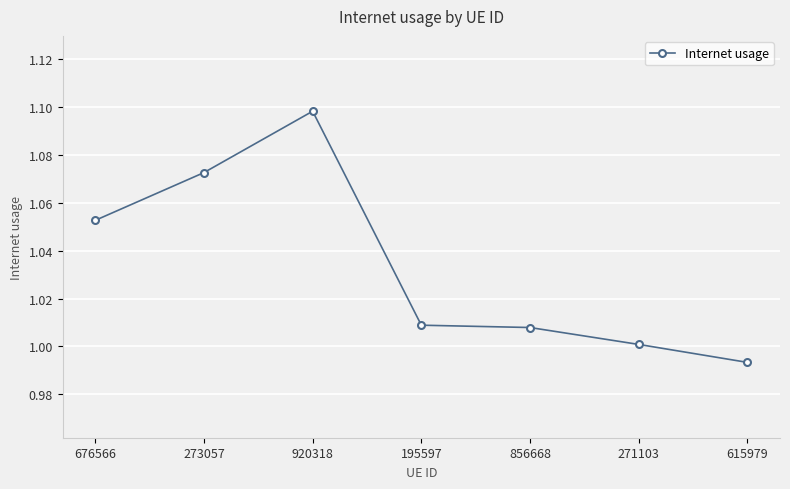

Where is the first local maximum?

920318